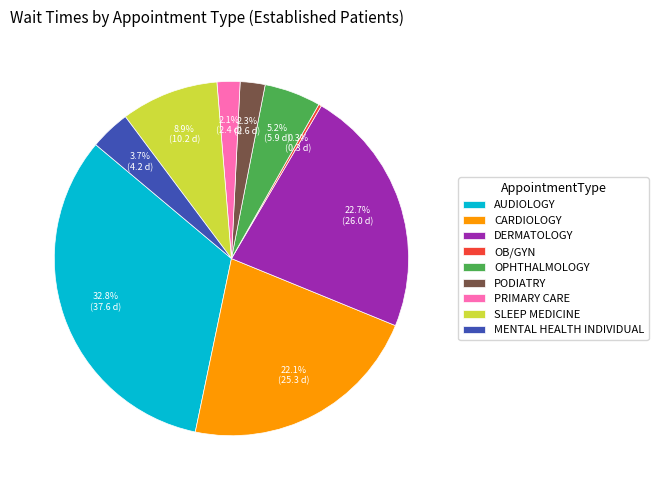

What percentage is NOT represented by CARDIOLOGY?

77.9%